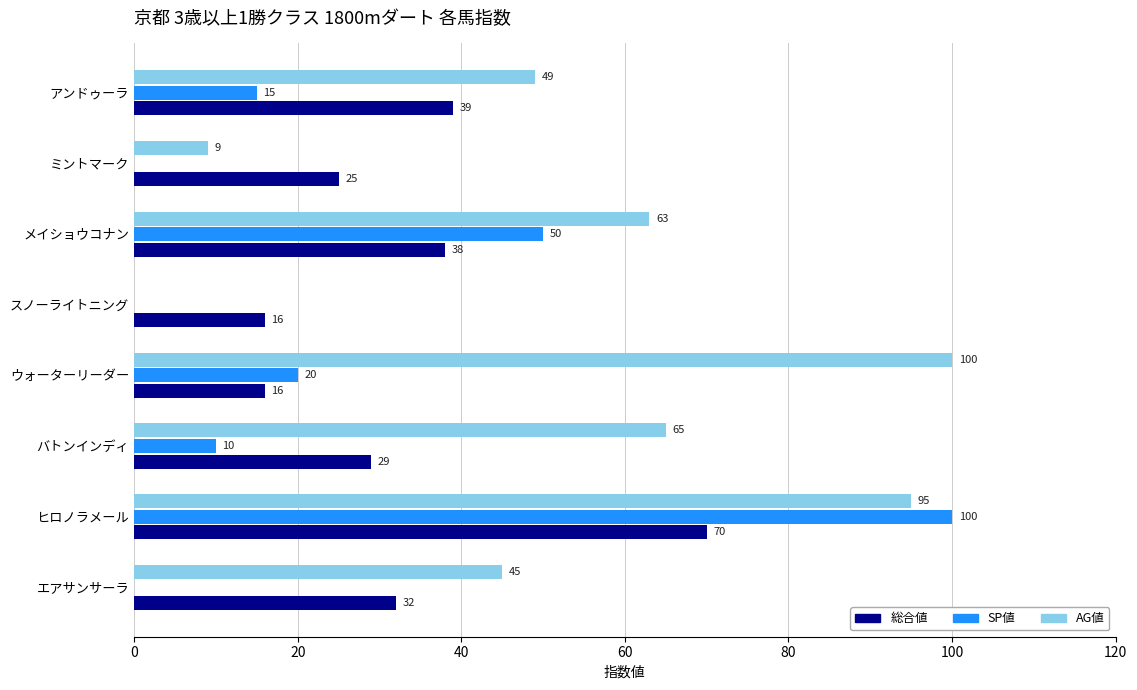

Where is AG値 nearest to the value 50?

アンドゥーラ